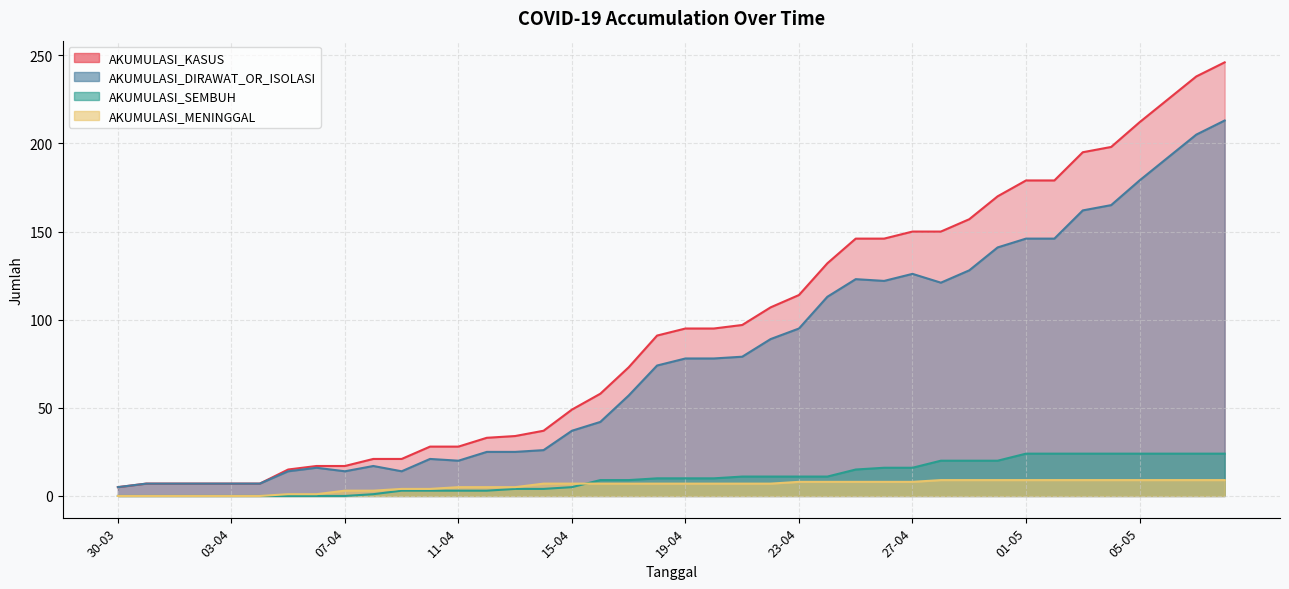

What is the difference between the maximum and minimum values in the AKUMULASI_MENINGGAL series?

9